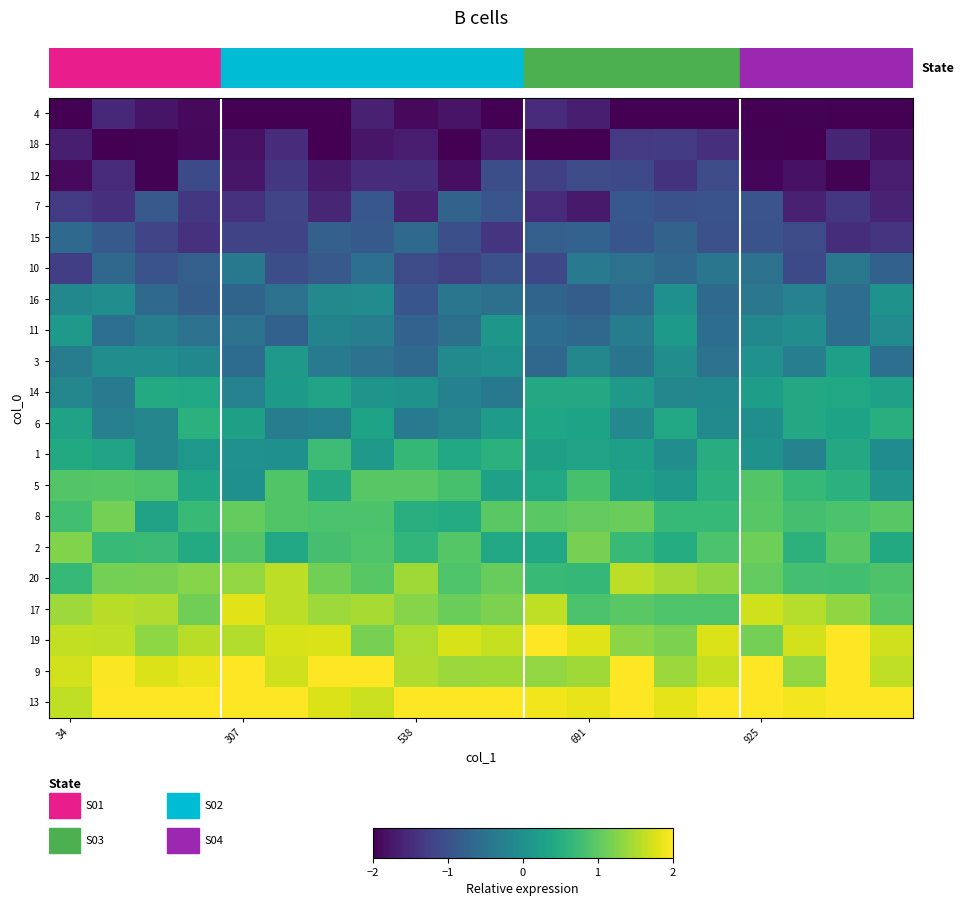

Reading left to right, extract all data points from this chart.

4: -2.0	-1.5	-1.8	-1.9	-2.0	-2.0	-2.0	-1.6	-1.9	-1.8	-2.0	-1.5	-1.7	-2.0	-2.0	-2.0	-2.0	-2.0	-2.0	-2.0
18: -1.7	-2.0	-2.0	-1.9	-1.8	-1.5	-2.0	-1.8	-1.7	-2.0	-1.7	-2.0	-2.0	-1.3	-1.3	-1.5	-2.0	-2.0	-1.6	-1.8
12: -1.9	-1.5	-2.0	-1.1	-1.8	-1.4	-1.7	-1.5	-1.5	-1.8	-1.0	-1.2	-1.1	-1.1	-1.4	-1.1	-1.9	-1.8	-2.0	-1.7
7: -1.3	-1.4	-0.9	-1.4	-1.4	-1.2	-1.6	-0.9	-1.6	-0.7	-0.9	-1.5	-1.7	-0.9	-1.0	-1.0	-0.9	-1.6	-1.4	-1.6
15: -0.6	-0.9	-1.2	-1.4	-1.2	-1.2	-0.8	-0.9	-0.6	-1.0	-1.4	-0.8	-0.7	-0.9	-0.7	-1.0	-1.0	-1.1	-1.5	-1.4
10: -1.3	-0.7	-1.0	-0.8	-0.4	-1.0	-0.9	-0.5	-1.1	-1.2	-1.0	-1.1	-0.4	-0.5	-0.7	-0.4	-0.5	-1.1	-0.4	-0.8
16: -0.1	-0.0	-0.6	-0.8	-0.7	-0.5	-0.1	-0.1	-0.9	-0.4	-0.5	-0.7	-0.8	-0.6	0.0	-0.6	-0.4	-0.2	-0.6	0.0
11: 0.2	-0.5	-0.3	-0.5	-0.5	-0.8	-0.2	-0.3	-0.7	-0.5	0.1	-0.6	-0.7	-0.3	0.2	-0.6	-0.1	-0.0	-0.6	-0.1
3: -0.3	-0.0	-0.0	-0.1	-0.6	0.2	-0.4	-0.5	-0.6	-0.1	0.0	-0.7	-0.2	-0.4	-0.0	-0.5	0.0	-0.3	0.3	-0.5
14: -0.1	-0.4	0.4	0.4	-0.2	0.2	0.3	0.1	0.0	-0.2	-0.4	0.4	0.4	0.2	-0.1	-0.1	0.2	0.4	0.4	0.3
6: 0.3	-0.3	-0.2	0.6	0.3	-0.3	-0.2	0.3	-0.3	-0.2	0.2	0.4	0.3	-0.1	0.4	-0.1	-0.0	0.4	0.3	0.5
1: 0.4	0.3	-0.1	0.1	0.0	0.0	0.7	0.2	0.7	0.4	0.6	0.3	0.3	0.3	-0.0	0.5	0.0	-0.2	0.4	-0.1
5: 0.9	0.9	0.9	0.4	0.0	0.9	0.4	1.0	1.0	0.8	0.3	0.4	0.8	0.3	0.2	0.5	0.9	0.7	0.6	0.1
8: 0.8	1.2	0.3	0.7	1.0	0.9	0.9	0.9	0.5	0.5	1.0	1.0	1.0	1.1	0.7	0.7	1.0	0.8	0.9	1.0
2: 1.2	0.7	0.7	0.4	0.9	0.4	0.8	0.9	0.6	0.9	0.4	0.4	1.2	0.7	0.5	0.9	1.1	0.6	1.0	0.4
20: 0.7	1.2	1.2	1.3	1.4	1.6	1.1	1.0	1.4	0.9	1.1	0.7	0.7	1.6	1.5	1.3	1.0	0.8	0.8	0.9
17: 1.4	1.6	1.5	1.1	1.8	1.6	1.4	1.5	1.3	1.1	1.2	1.6	0.9	1.0	0.9	0.9	1.7	1.6	1.3	1.0
19: 1.6	1.6	1.3	1.6	1.5	1.8	1.8	1.2	1.5	1.8	1.6	2.0	1.8	1.3	1.2	1.8	1.2	1.7	2.0	1.7
9: 1.7	2.0	1.8	1.9	2.0	1.7	2.0	2.0	1.5	1.4	1.4	1.3	1.4	2.0	1.4	1.6	2.0	1.4	2.0	1.6
13: 1.6	2.0	2.0	2.0	2.0	2.0	1.8	1.7	2.0	2.0	2.0	1.9	1.9	2.0	1.8	2.0	2.0	1.9	2.0	2.0